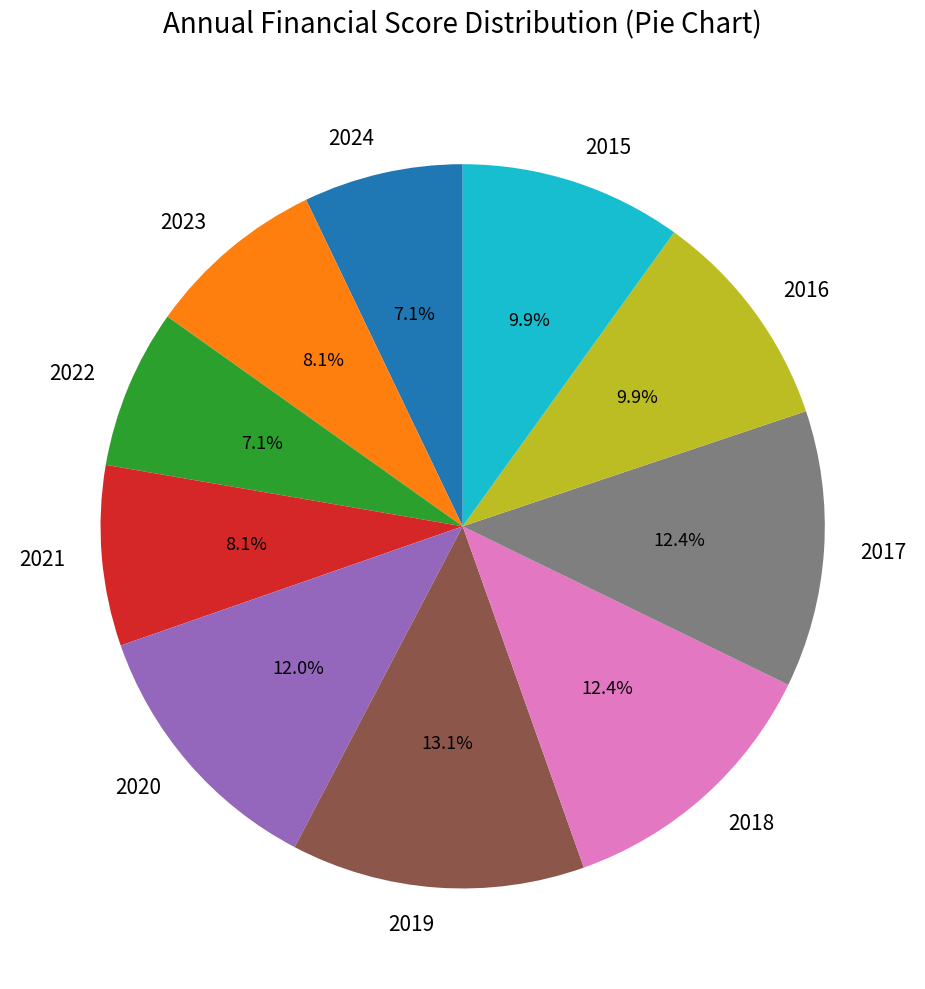

What percentage is NOT represented by 2023?

91.9%